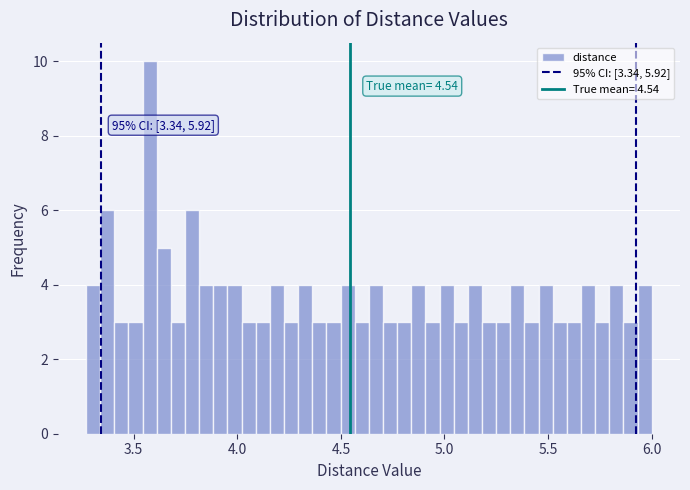

Around what value on the x-axis is the tallest bar? Give the approximate position of its centre, as read against the axis.

3.60